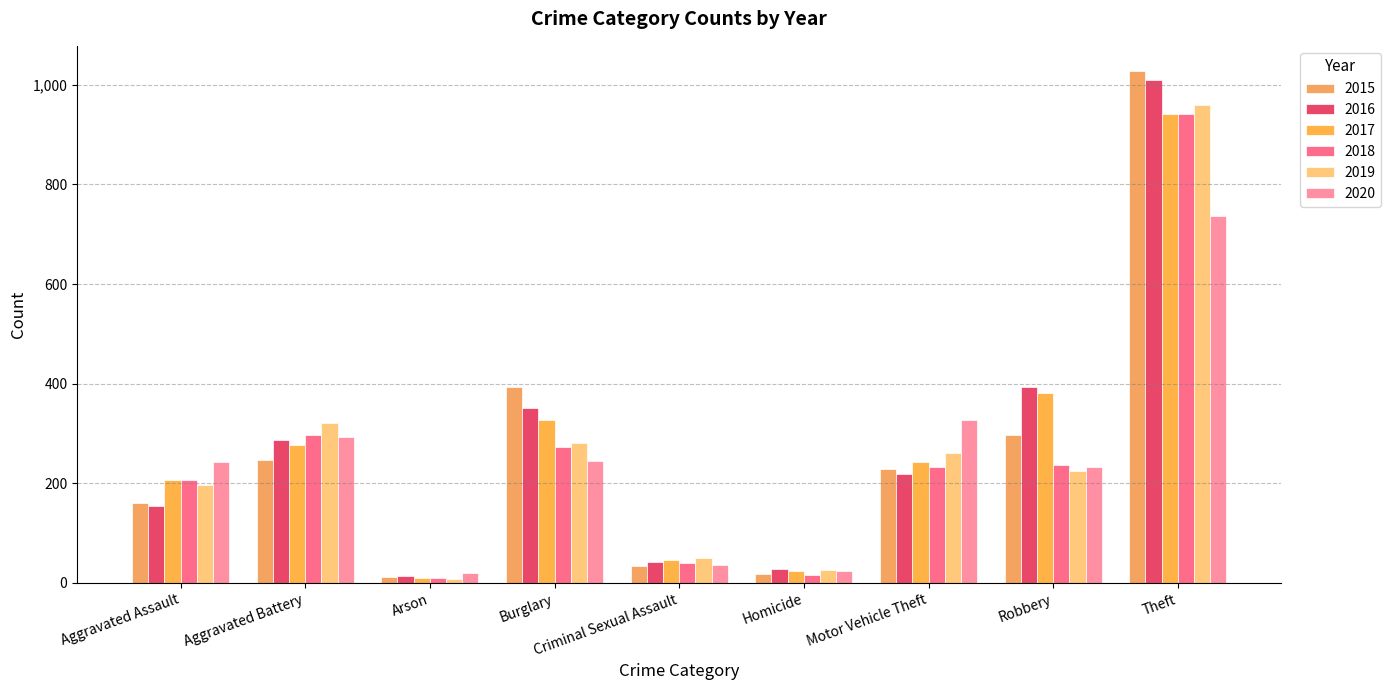

At how many categories does at least one series exceed 413?

1